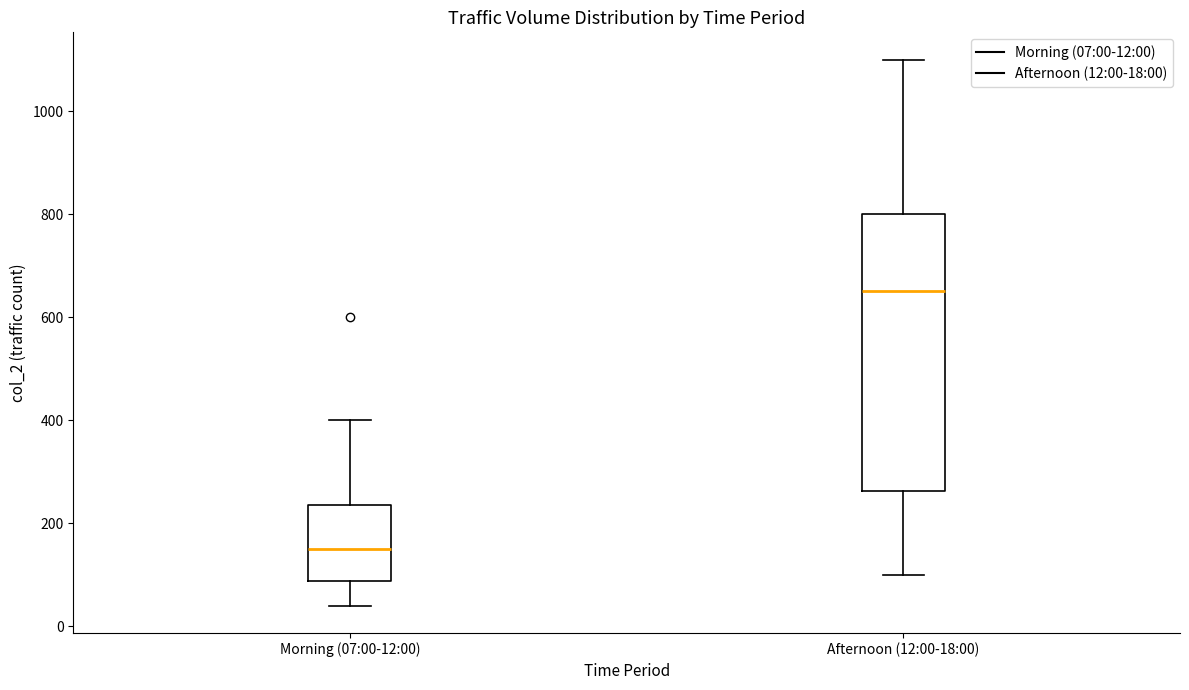

Reading left to right, transcribe this box plot: for each box, give where its median line is, the range the box spans, and where its two whiskers end, as read against the y-axis. The values are not printed on the chart, so give them approximately, as read against the axis.

Morning (07:00-12:00): median 160, box 80 to 240, whiskers 40 to 400
Afternoon (12:00-18:00): median 660, box 260 to 800, whiskers 100 to 1100